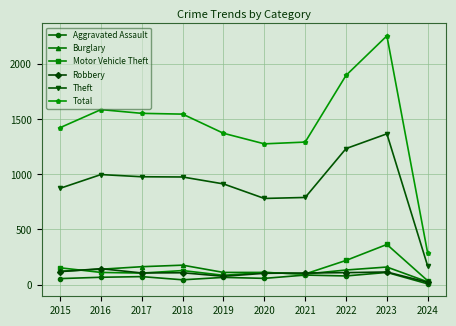

True or false: Motor Vehicle Theft and Total intersect in this chart.

False